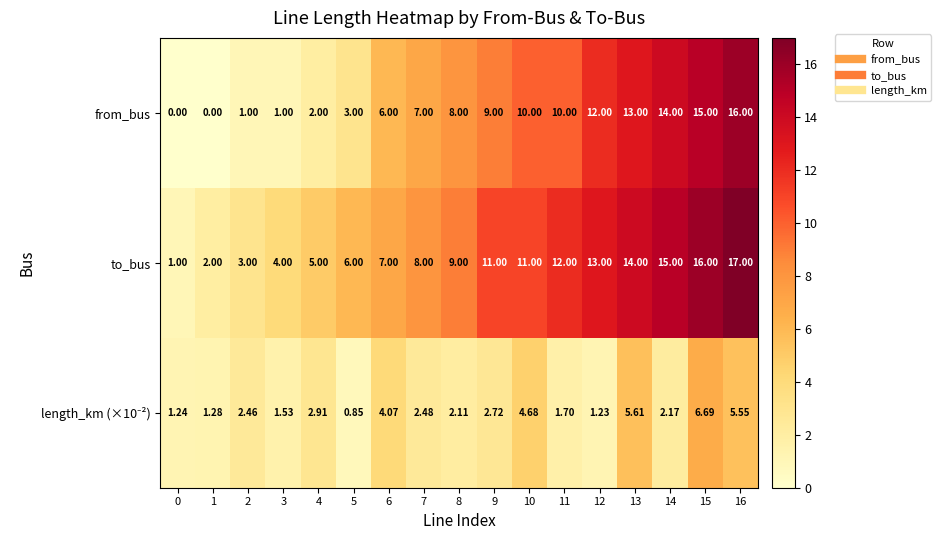

Which series changed the most between 0 and 3?

to_bus